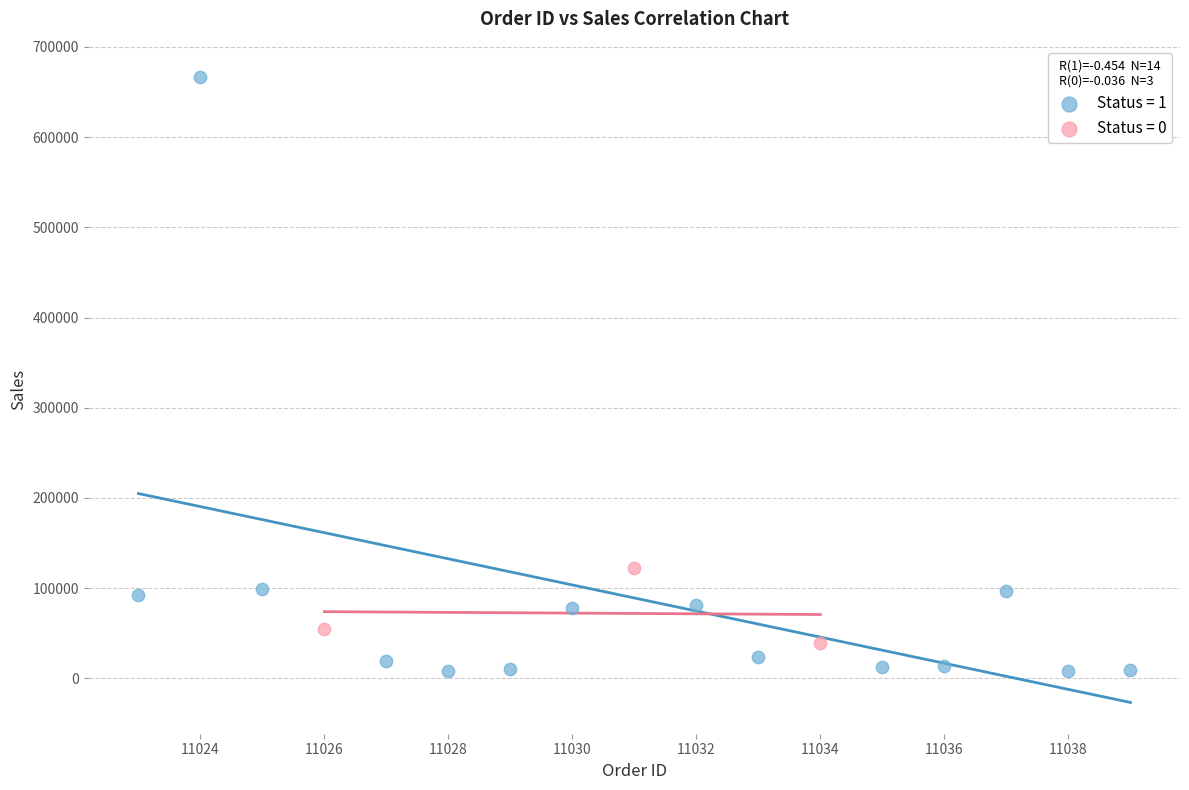

What are all the series names shown in the legend?

Status = 1, Status = 0